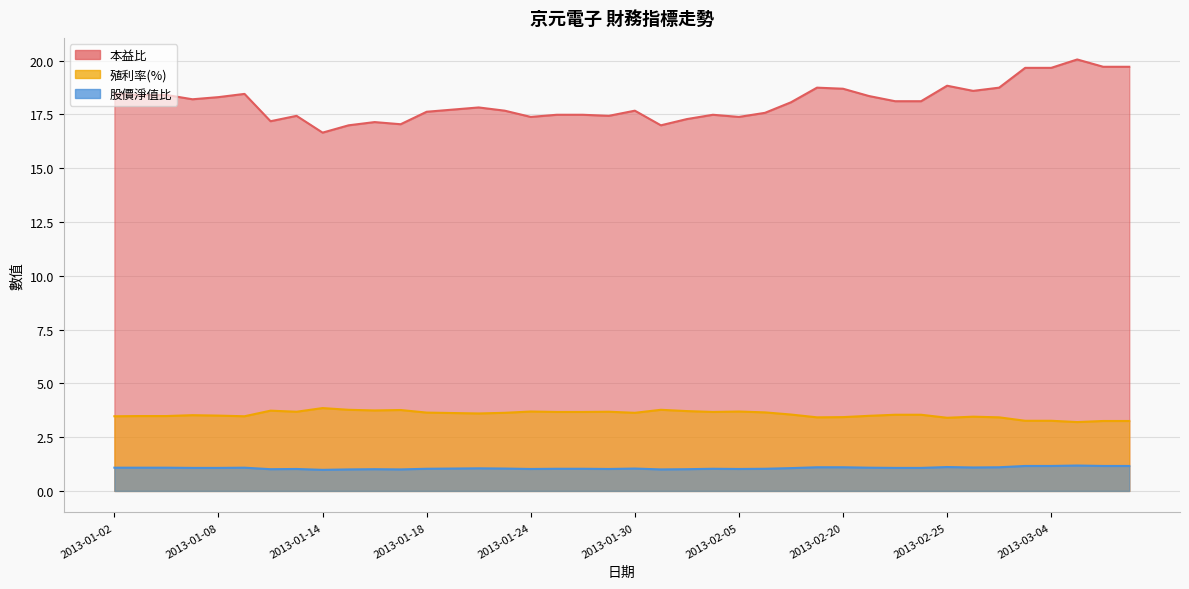

At which category does 本益比 reach its first local valley?

2013-01-07